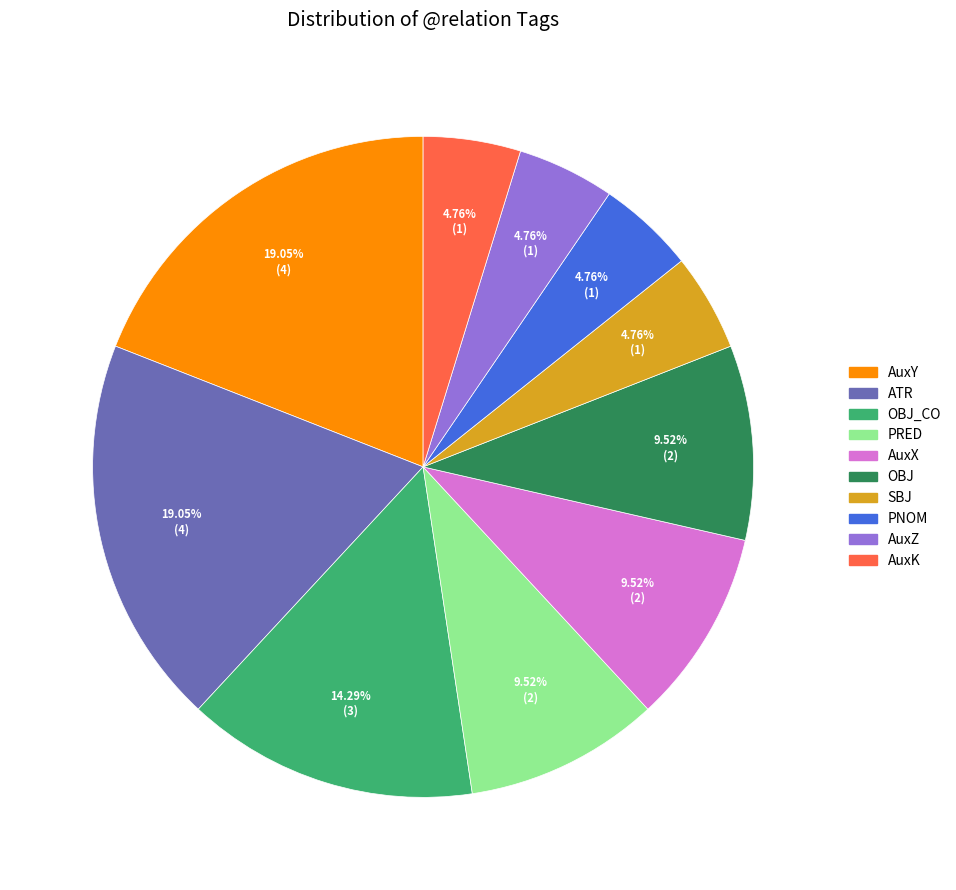

To the nearest percent, what is the difference between the largest and smallest slice percentages?

14%